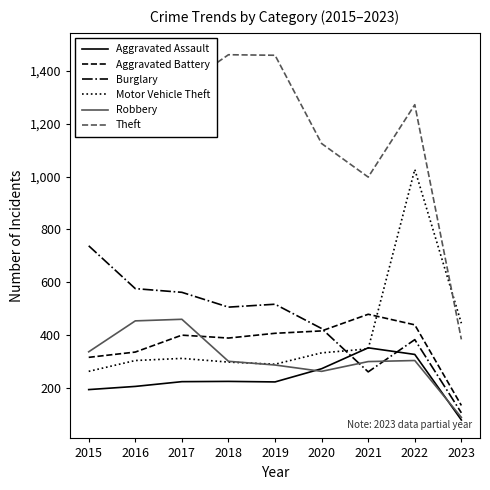

Which label corresponds to the smallest value in the chart?

2023